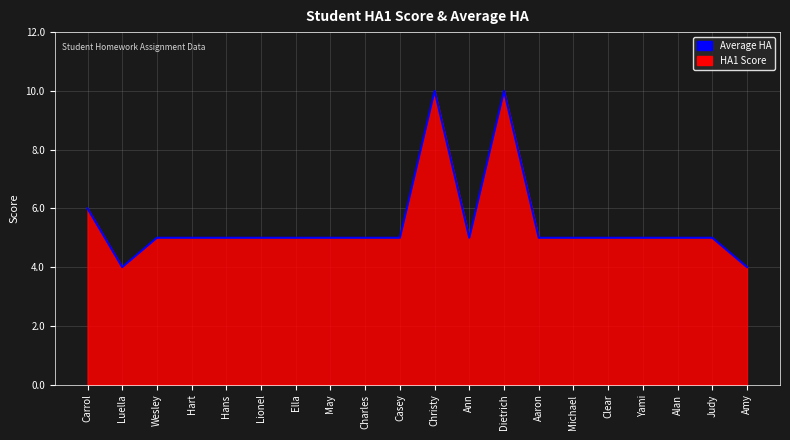

Does the chart display data point markers on the line(s)?

No